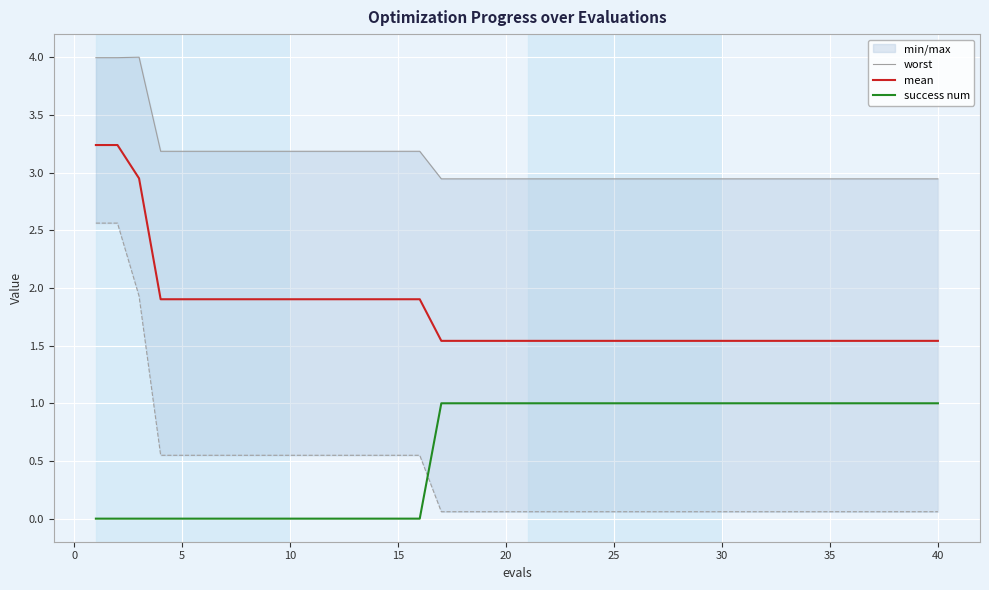

What is the highest value of the mean series?

3.2